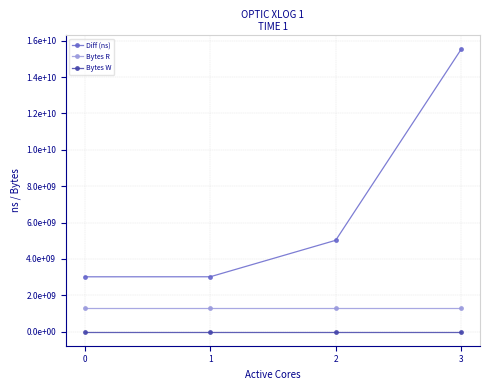

List the series in order of their overall mean, highest first.

Diff (ns), Bytes R, Bytes W